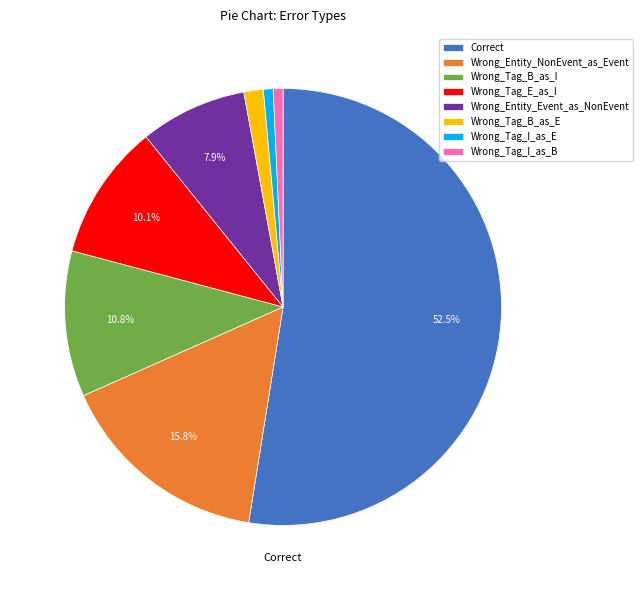

To the nearest percent, what portion does Wrong_Tag_I_as_B represent?

1%